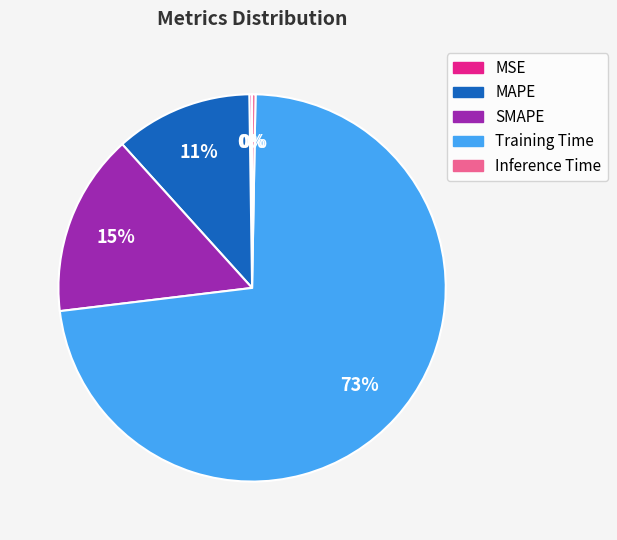

To the nearest percent, what percentage of the pie is SMAPE?

15%